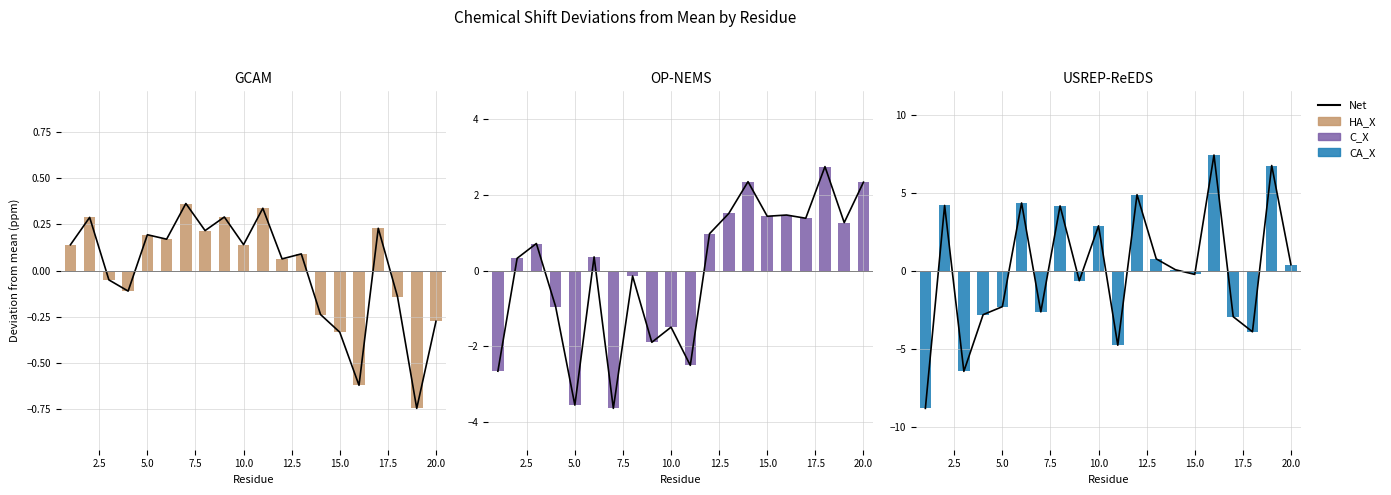

What are all the series names shown in the legend?

Net, HA_X, C_X, CA_X